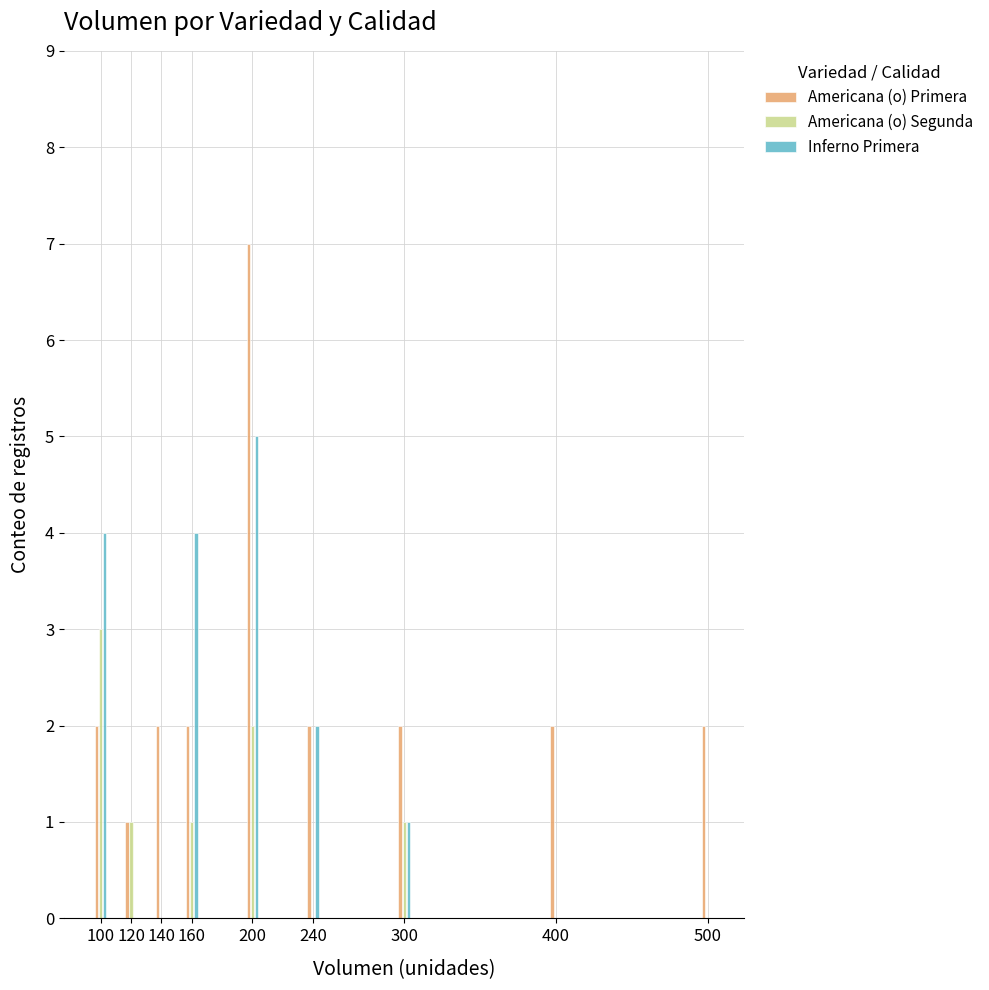

Reading left to right, what are all the values shown in this chart?

Americana (o) Primera: 2	1	2	2	7	2	2	2	2
Americana (o) Segunda: 3	1	0	1	2	0	1	0	0
Inferno Primera: 4	0	0	4	5	2	1	0	0